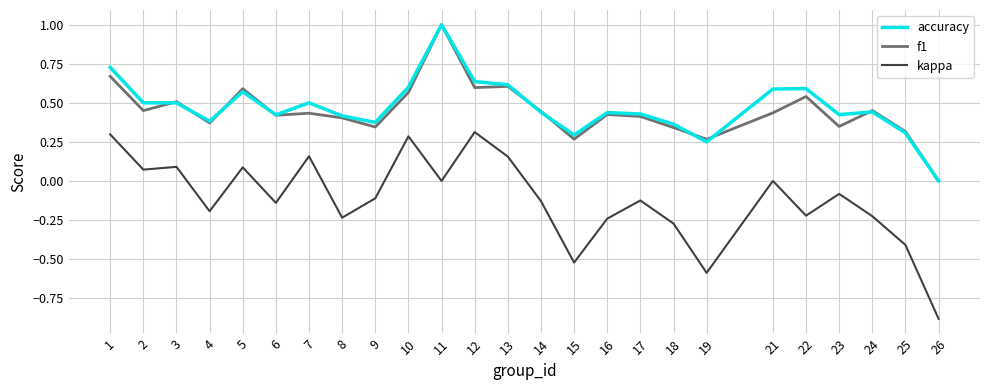

Is it true that accuracy equals 0.4 at 8?

True